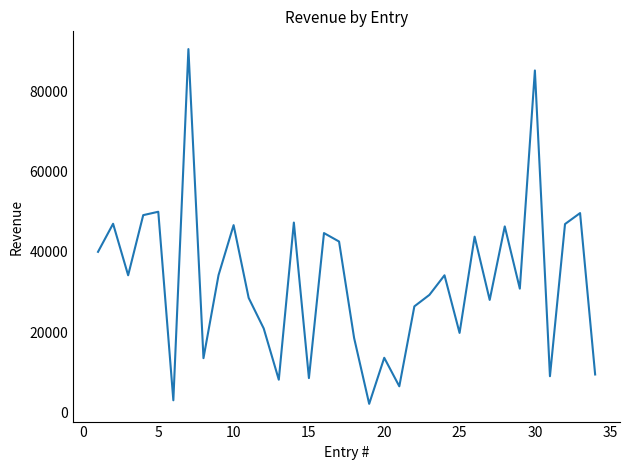

What is the greatest value displayed?

90530